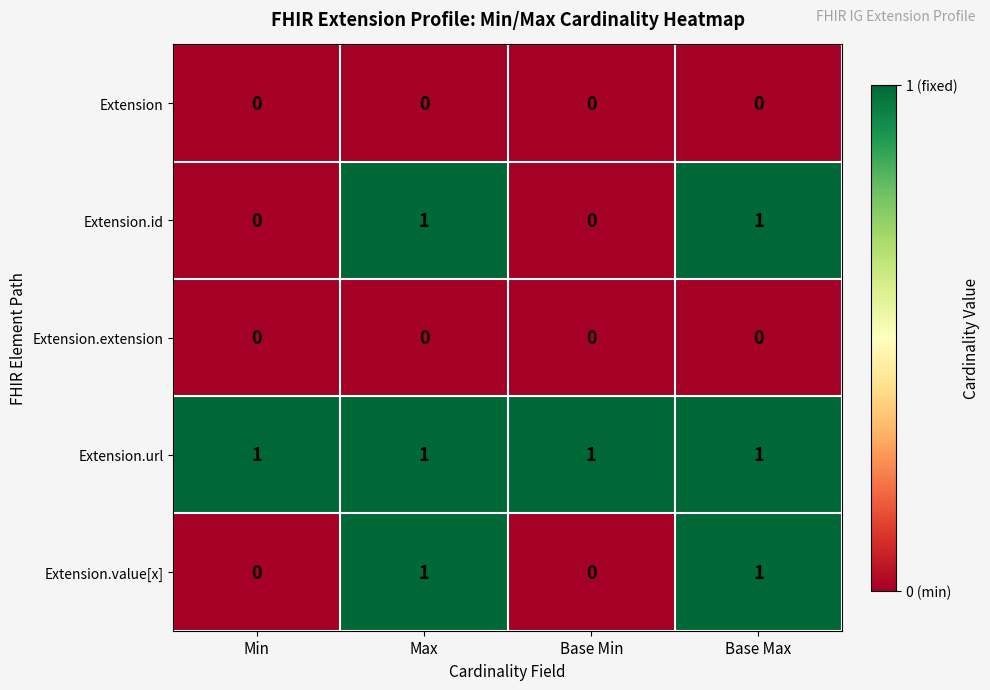

Reading left to right, list all the values displayed in this chart.

Extension: Min=0	Max=0	Base Min=0	Base Max=0
Extension.id: Min=0	Max=1	Base Min=0	Base Max=1
Extension.extension: Min=0	Max=0	Base Min=0	Base Max=0
Extension.url: Min=1	Max=1	Base Min=1	Base Max=1
Extension.value[x]: Min=0	Max=1	Base Min=0	Base Max=1